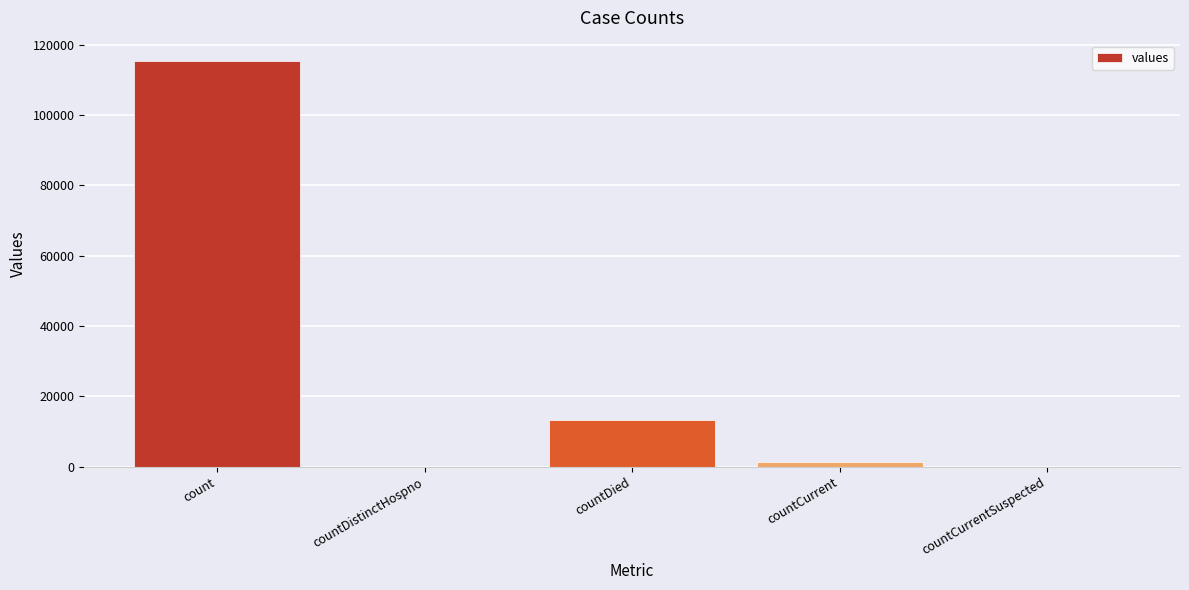

Reading left to right, list all the values displayed in this chart.

count=115379	countDistinctHospno=0	countDied=13343	countCurrent=1383	countCurrentSuspected=0